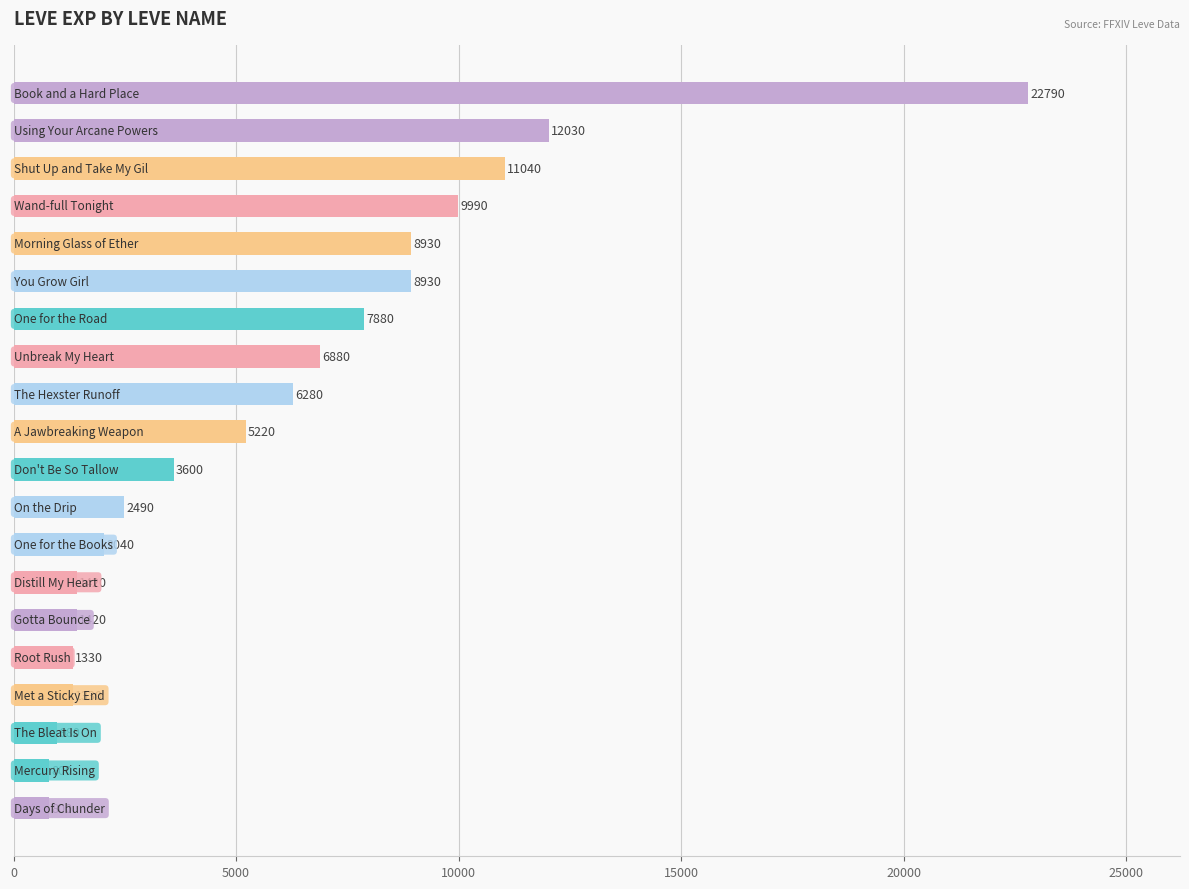

What is the value of the 13th bar from the top?

2040